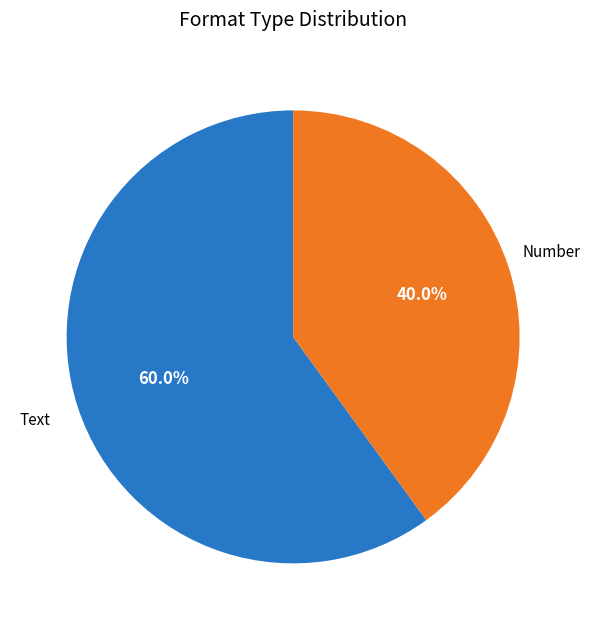

To the nearest percent, what is the difference between the largest and smallest slice percentages?

20%